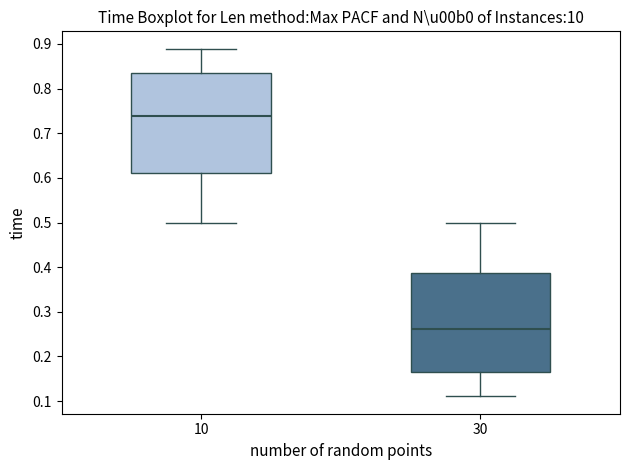

Which box has the highest median line?

10